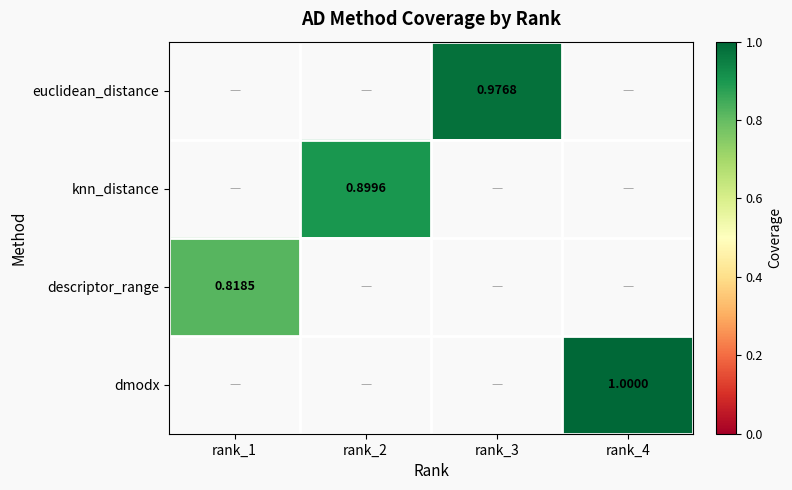

The value of knn_distance at rank_2 is 0.9. True or false?

True